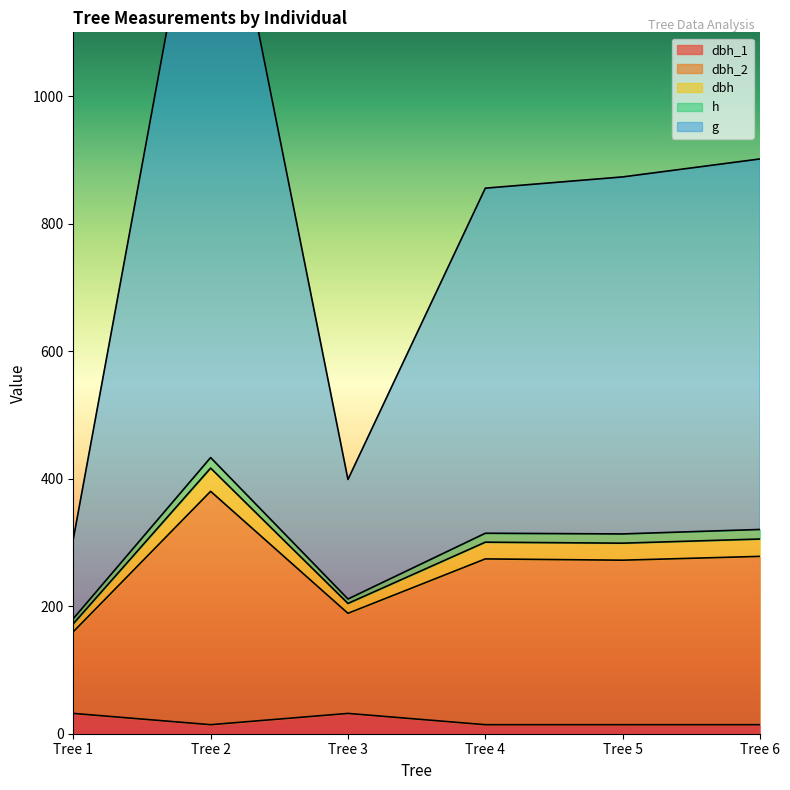

List the labels in order of g value, largest first.

Tree 2, Tree 6, Tree 5, Tree 4, Tree 3, Tree 1